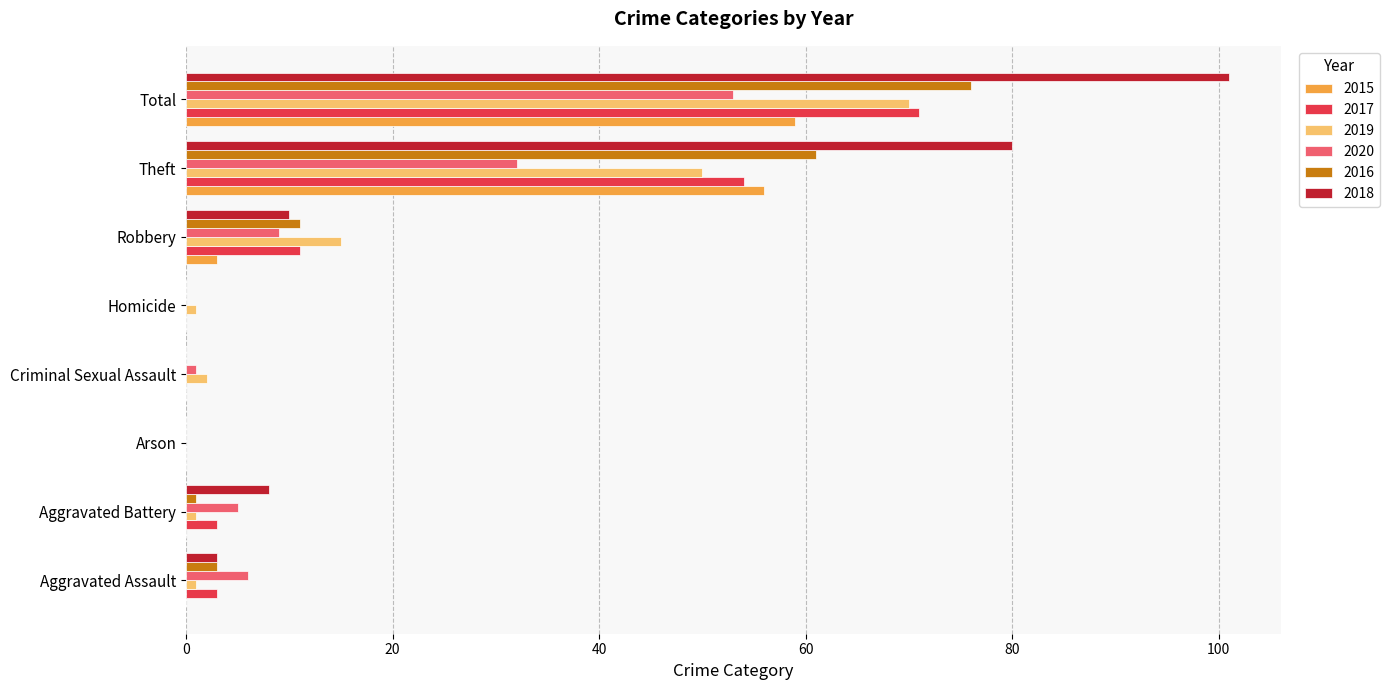

What is the sum of all 2020 values?

106